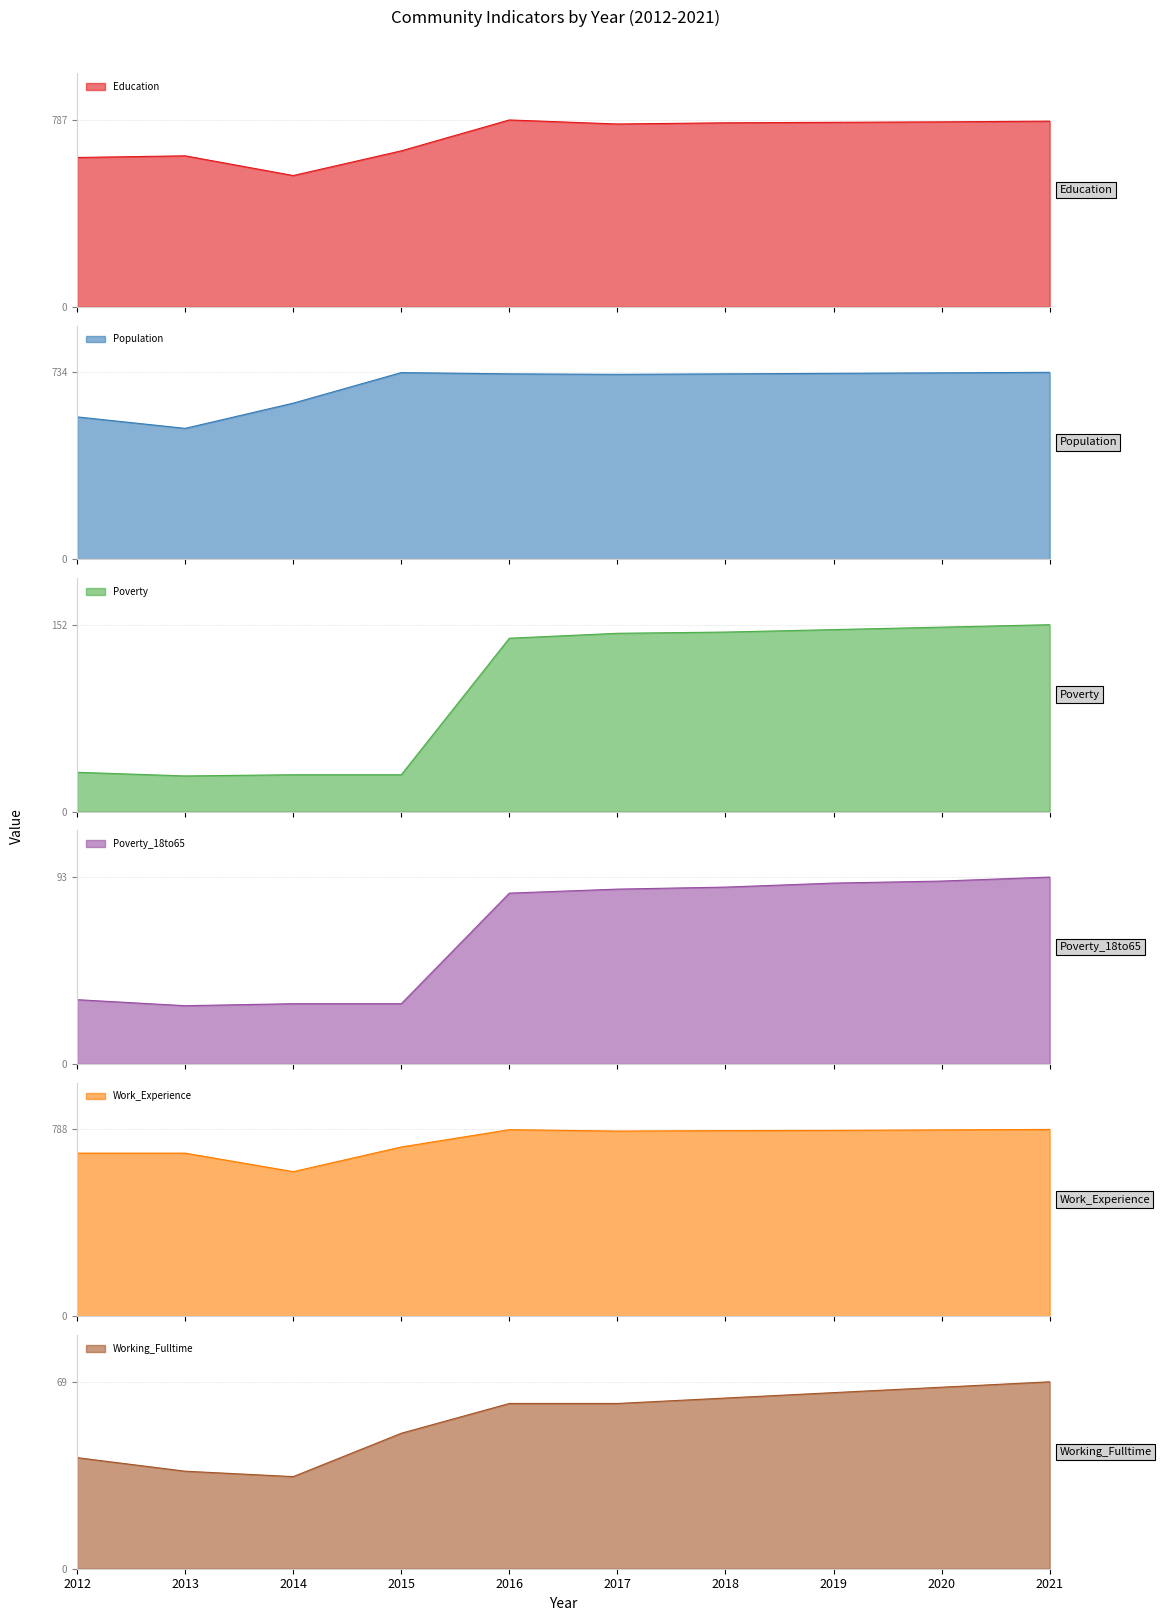

Which label corresponds to the largest value in the chart?

2021